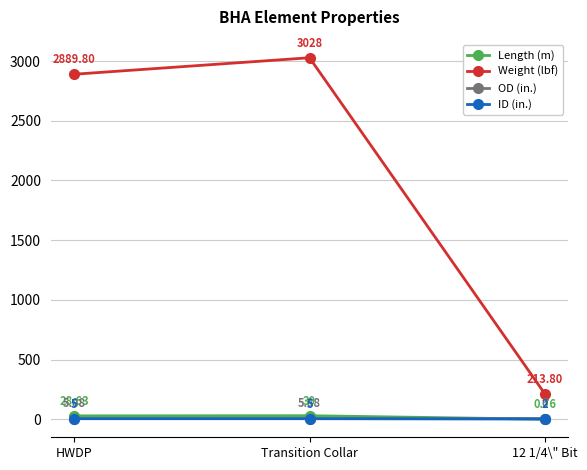

Count the number of data series in this chart.

4